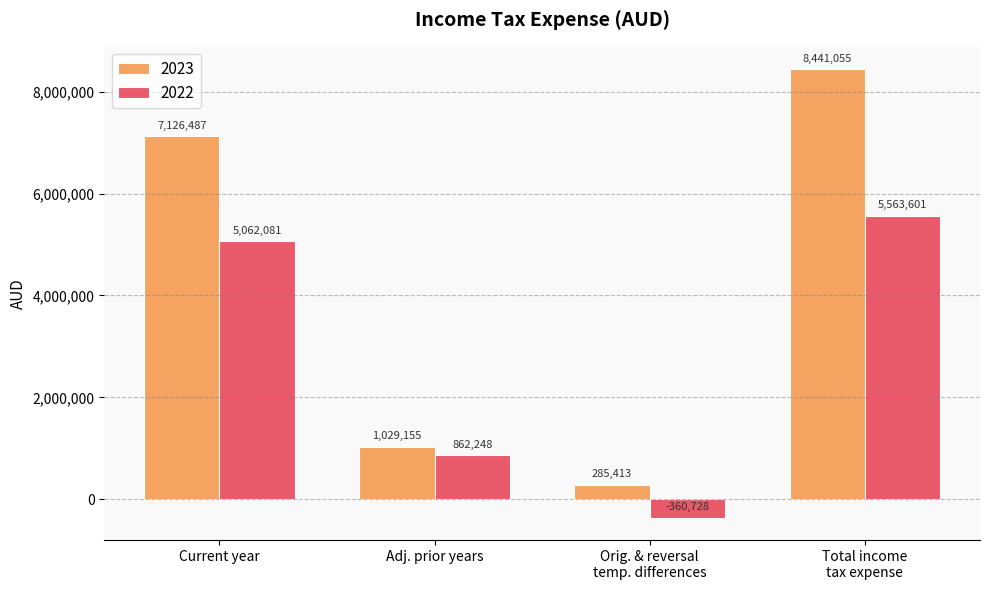

Are the bars grouped side by side (vs. stacked)?

Yes